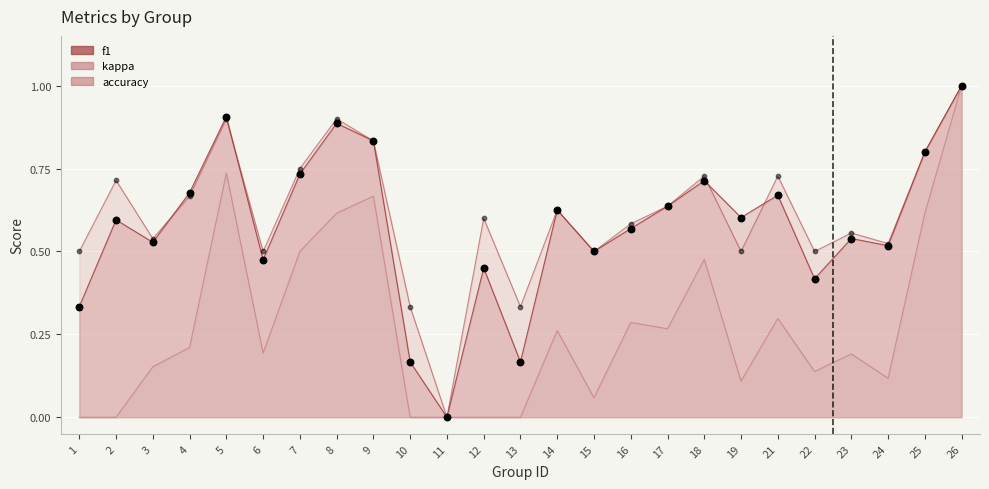

Which series contains the highest Y value?

f1